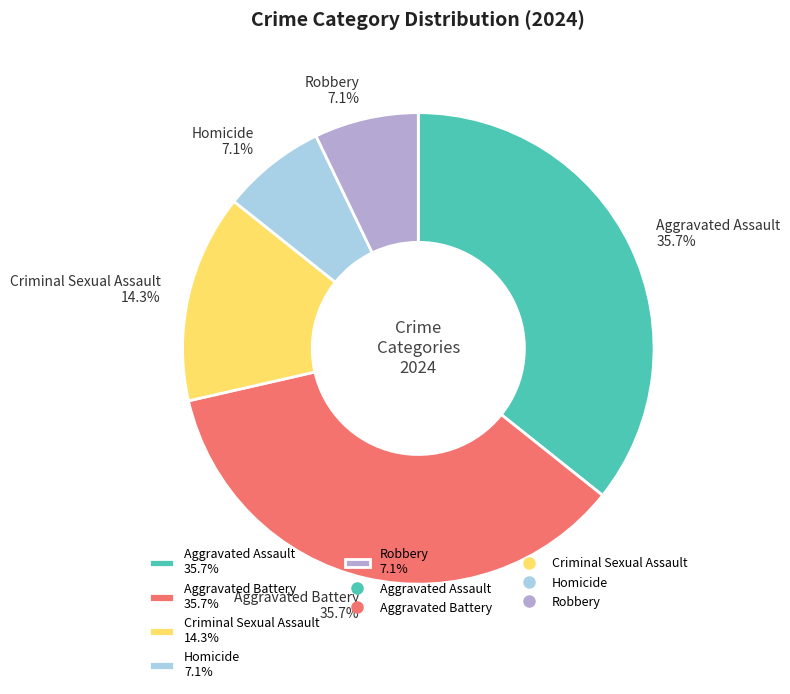

The Aggravated Assault slice represents 44% of the pie. True or false?

False